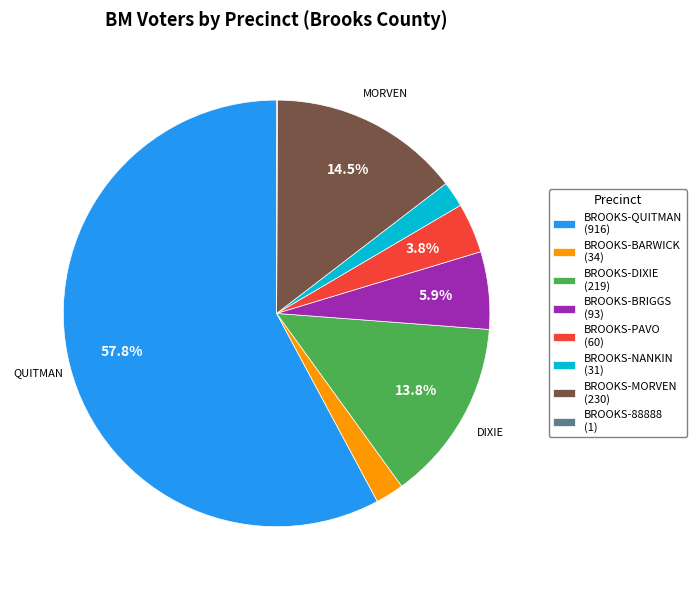

Combined, do BROOKS-BARWICK and BROOKS-MORVEN account for over 50%?

No